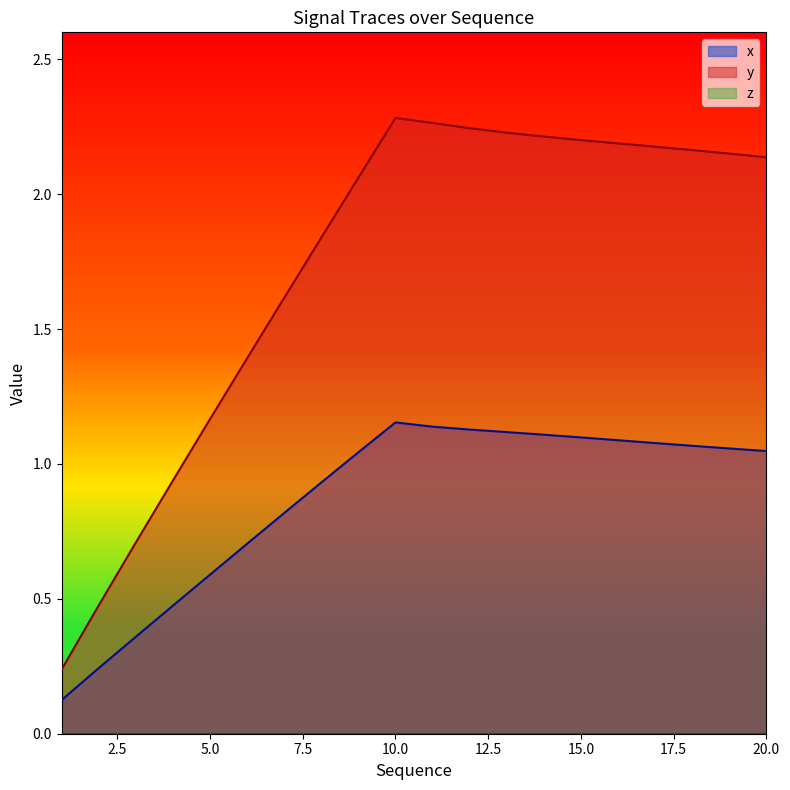

List the series in order of their peak value, highest first.

y, x